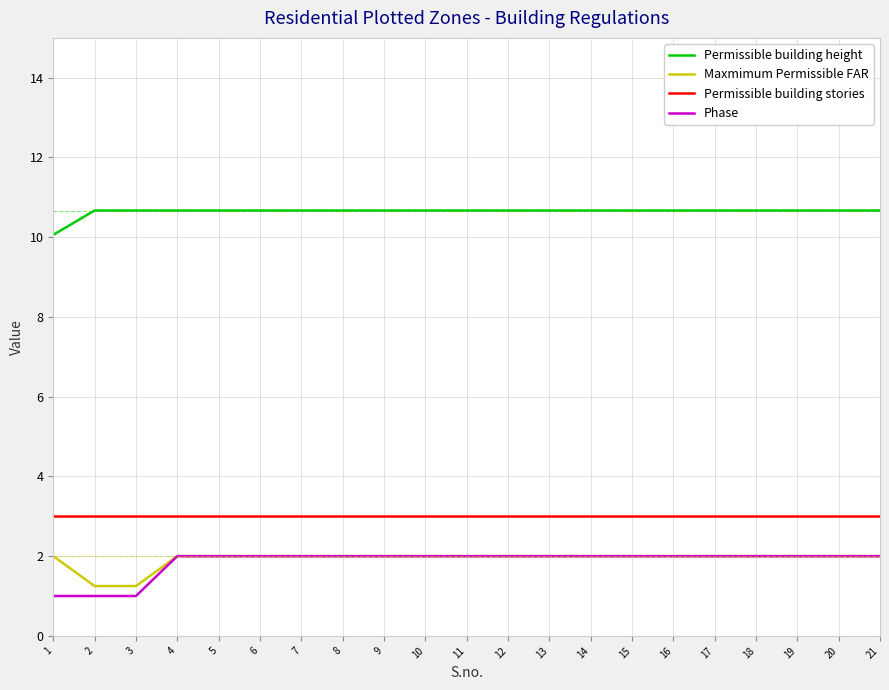

Is the value of Permissible building stories at 12 greater than the value of Permissible building height at 16?

No